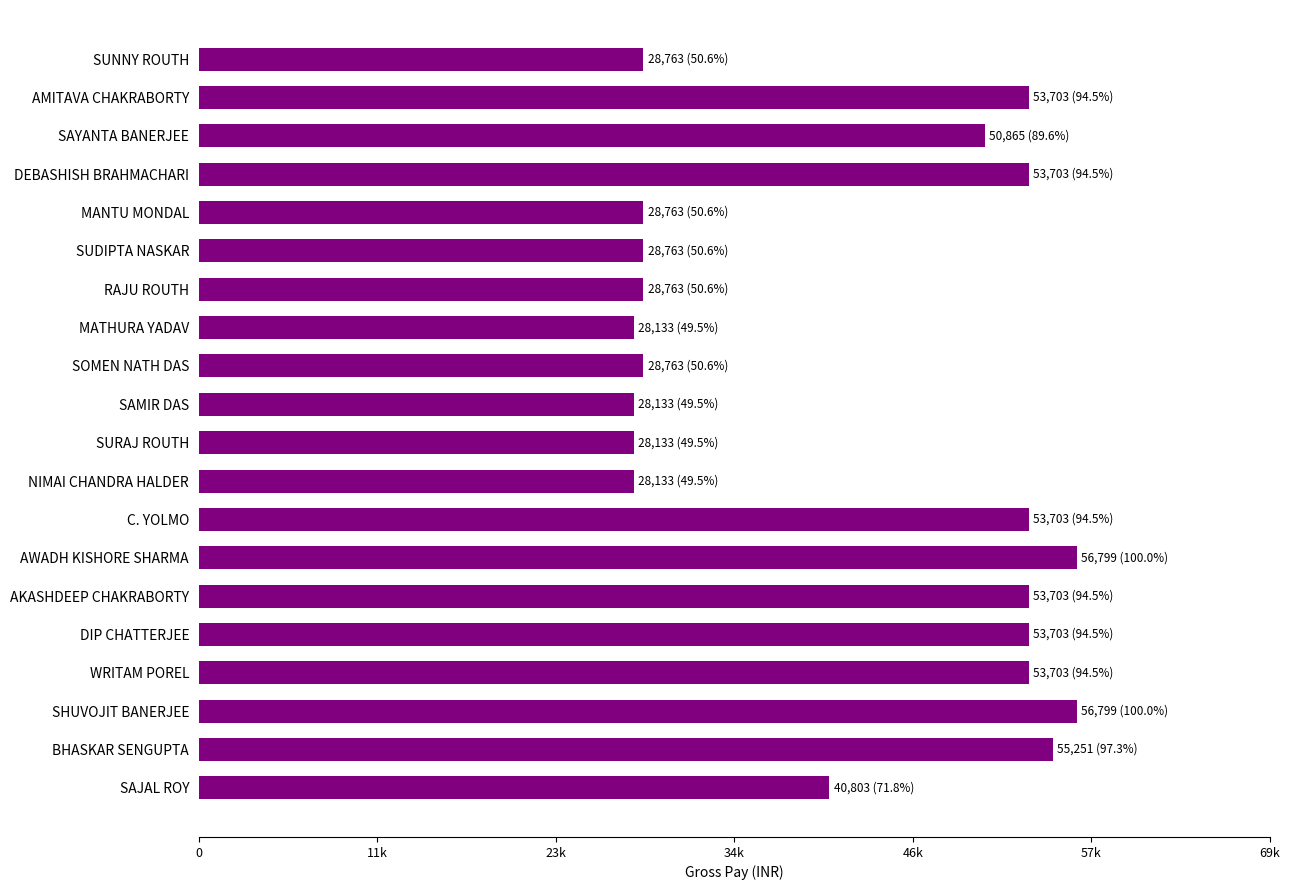

Does the chart contain any negative values?

No